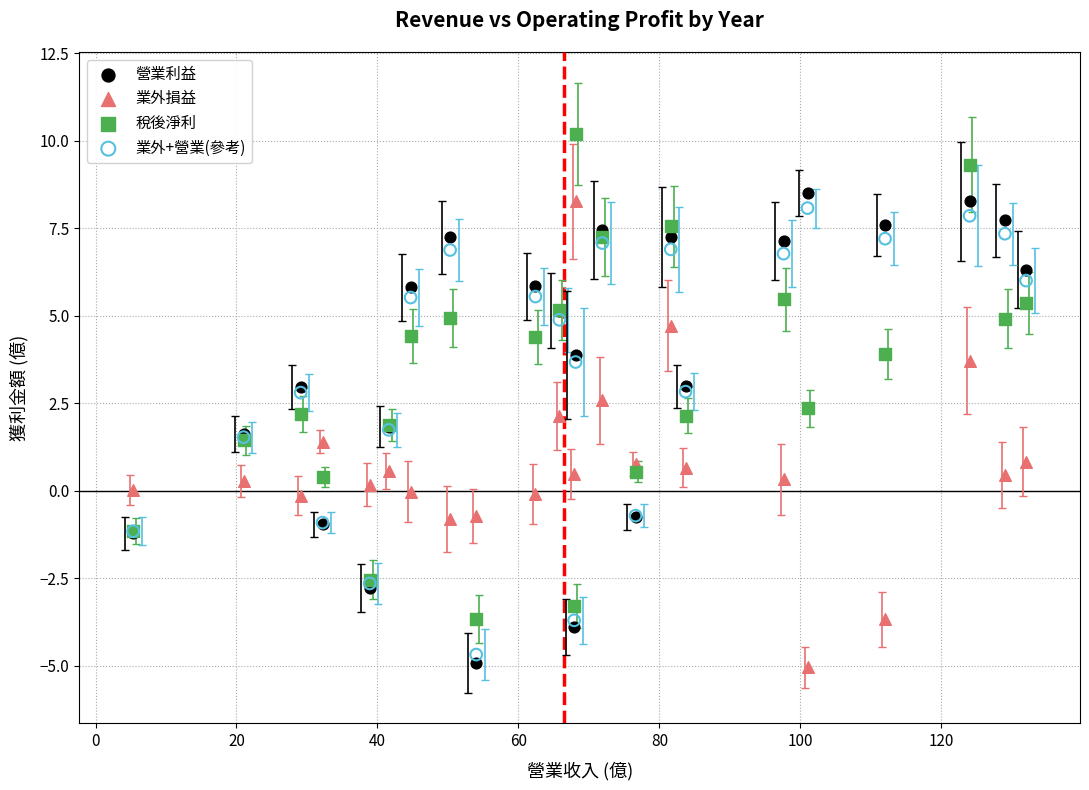

Which series contains the highest Y value?

稅後淨利